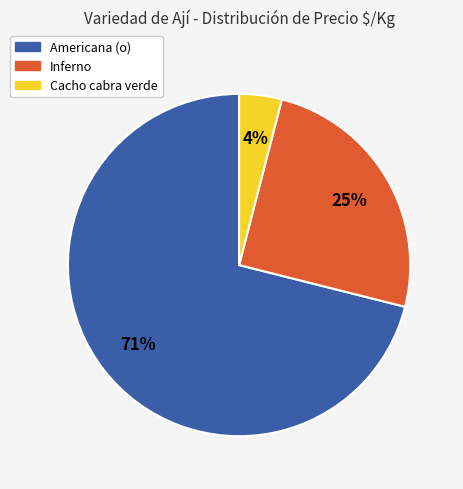

Between Americana (o) and Cacho cabra verde, which is larger?

Americana (o)